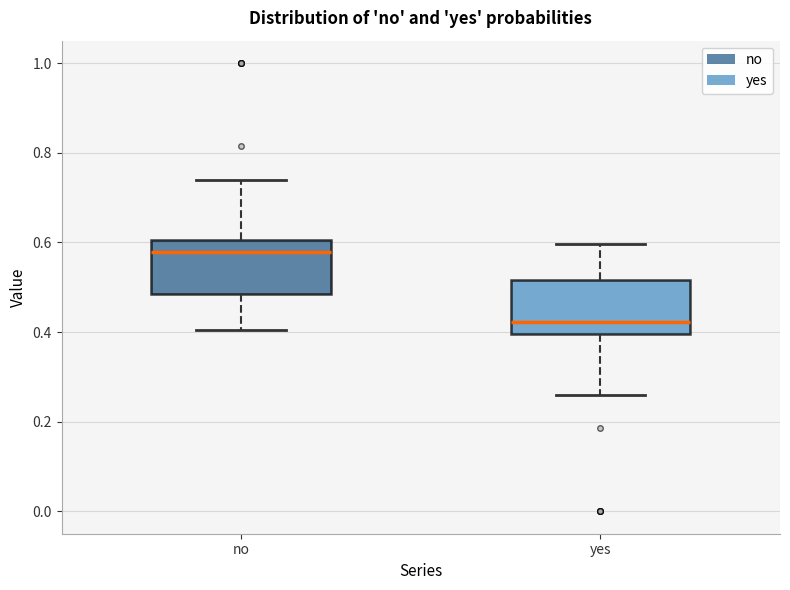

Which box has the lowest median line?

yes